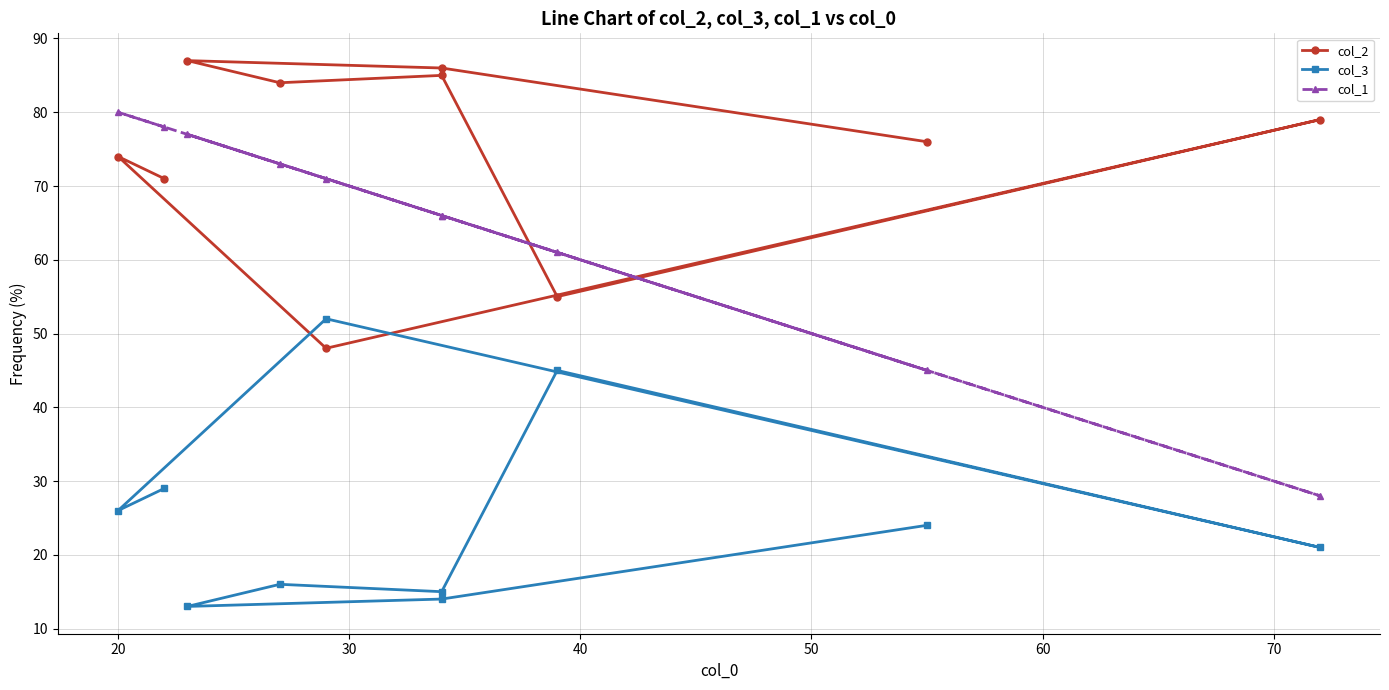

How many lines are shown in the chart?

3